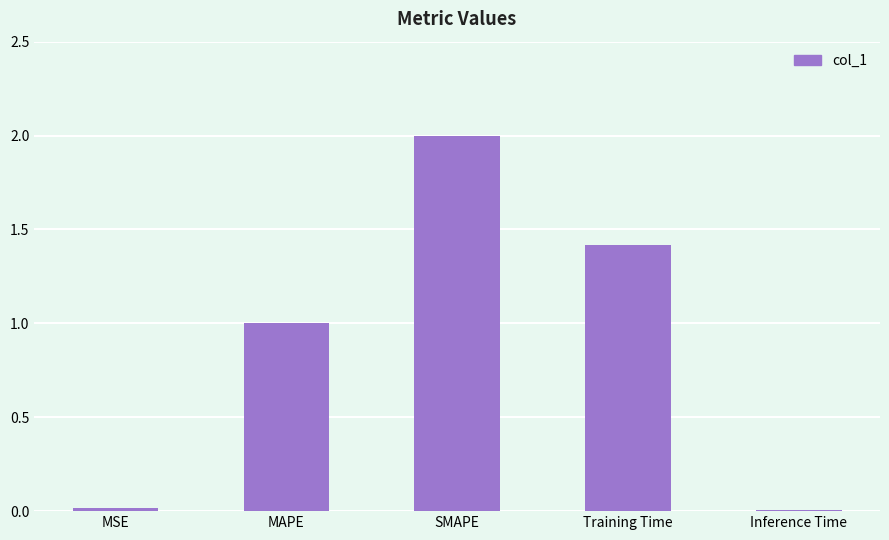

The chart shows a value of 2.0 at SMAPE. True or false?

True